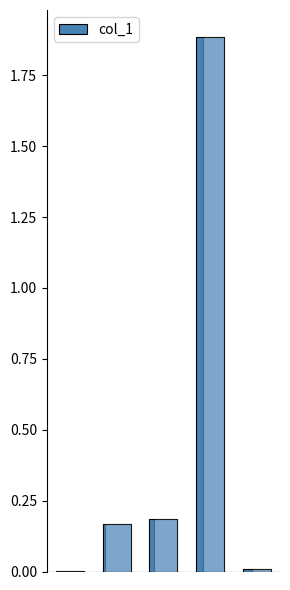

Are the bars horizontal?

No